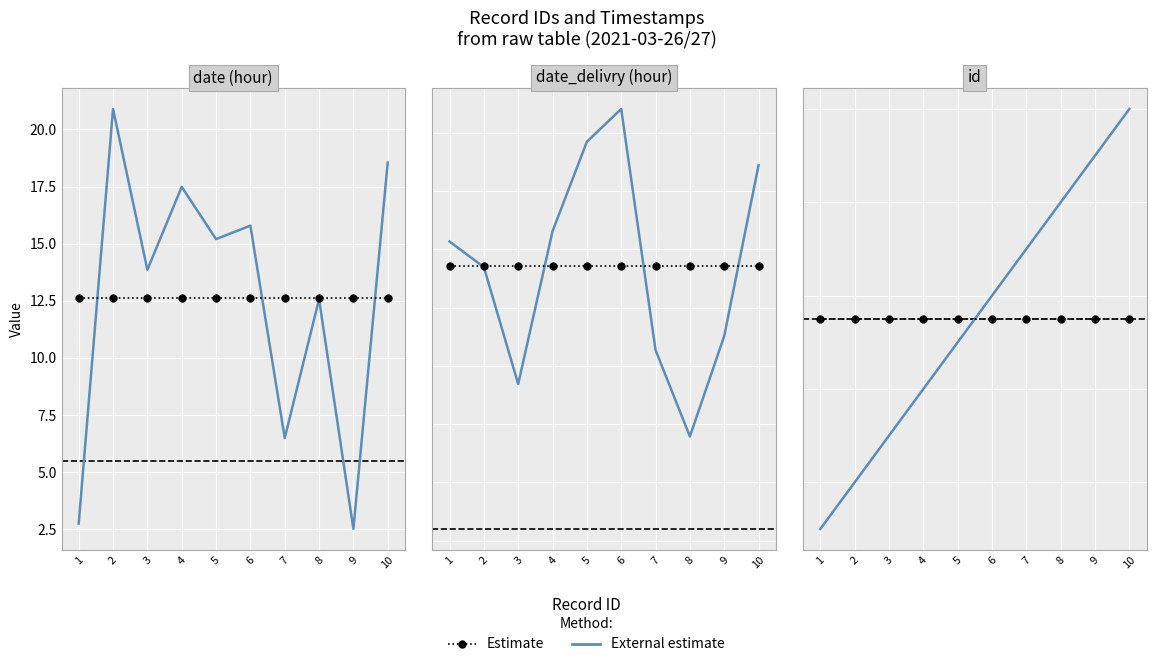

The value of Estimate at 5 is 9.7. True or false?

False